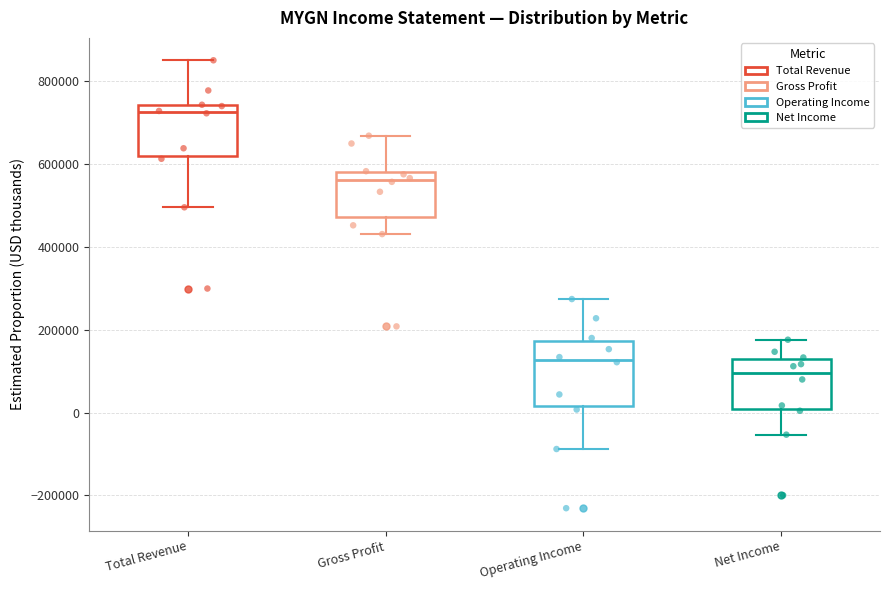

Comparing the boxes themselves (not the whiskers), which one is the tallest?

Operating Income